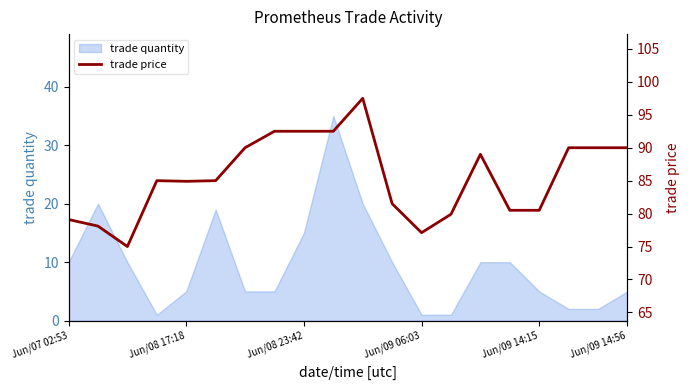

Does the chart display data point markers on the line(s)?

No